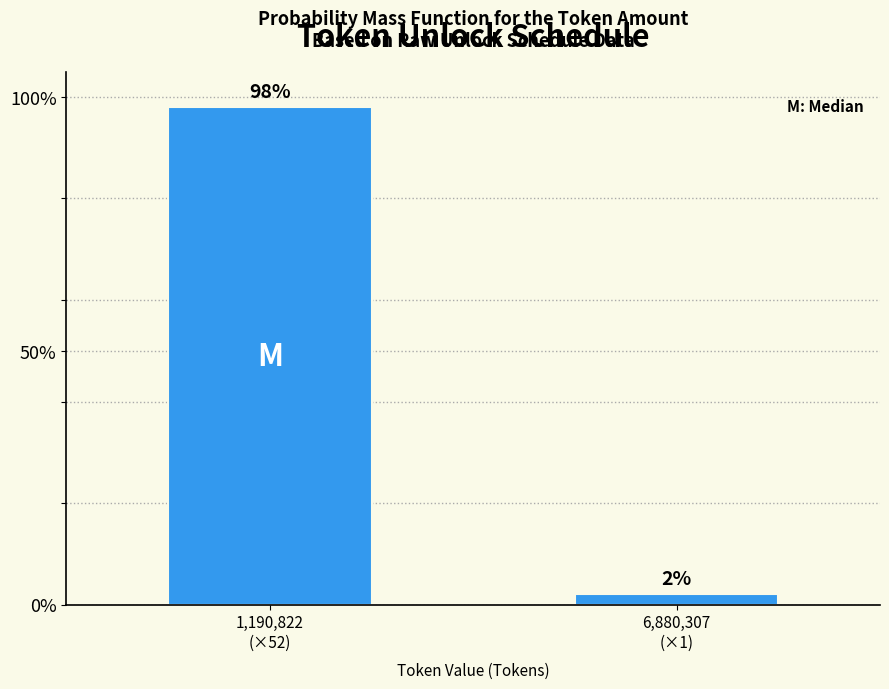

Reading left to right, extract all data points from this chart.

98	2